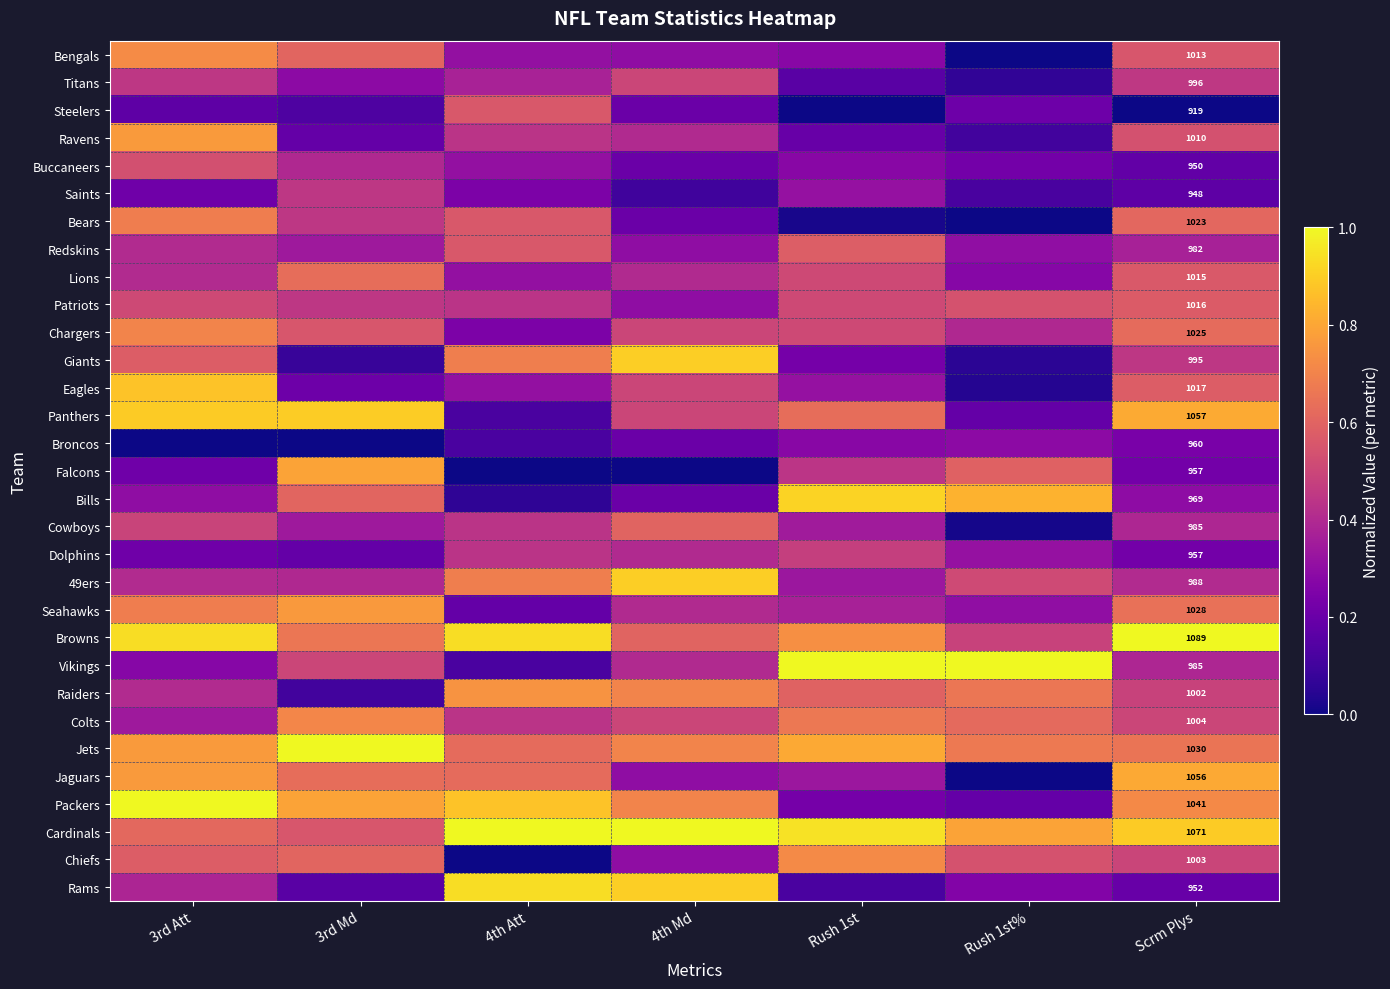

What is the average value of the Titans series?

0.3